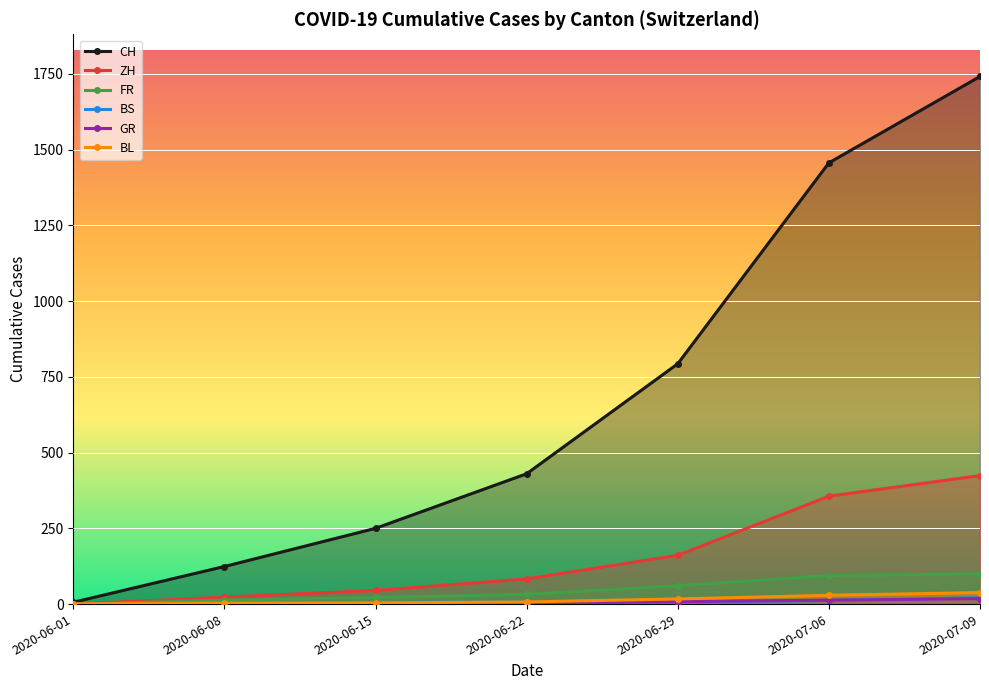

How many lines are shown in the chart?

6